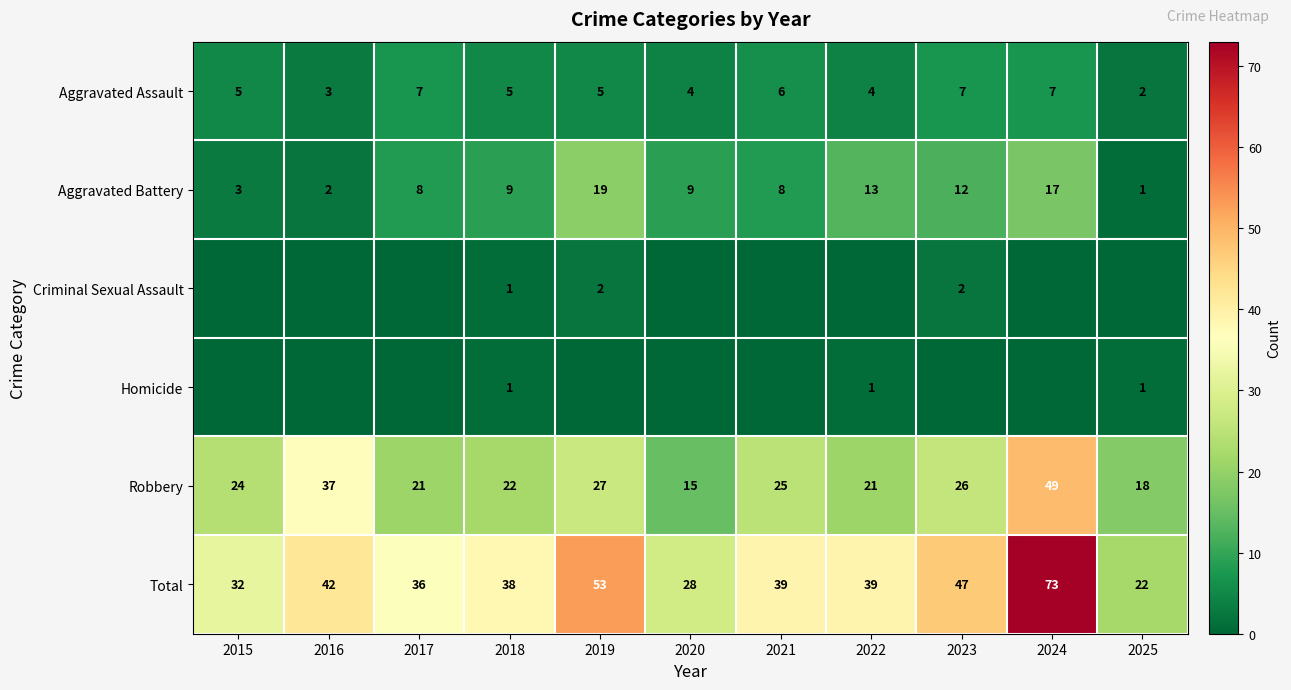

The Robbery series shows 27 at 2019. True or false?

True